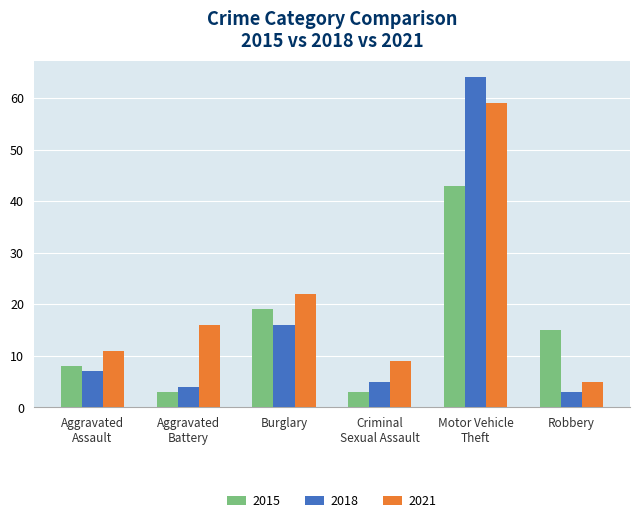

Count the number of data series in this chart.

3